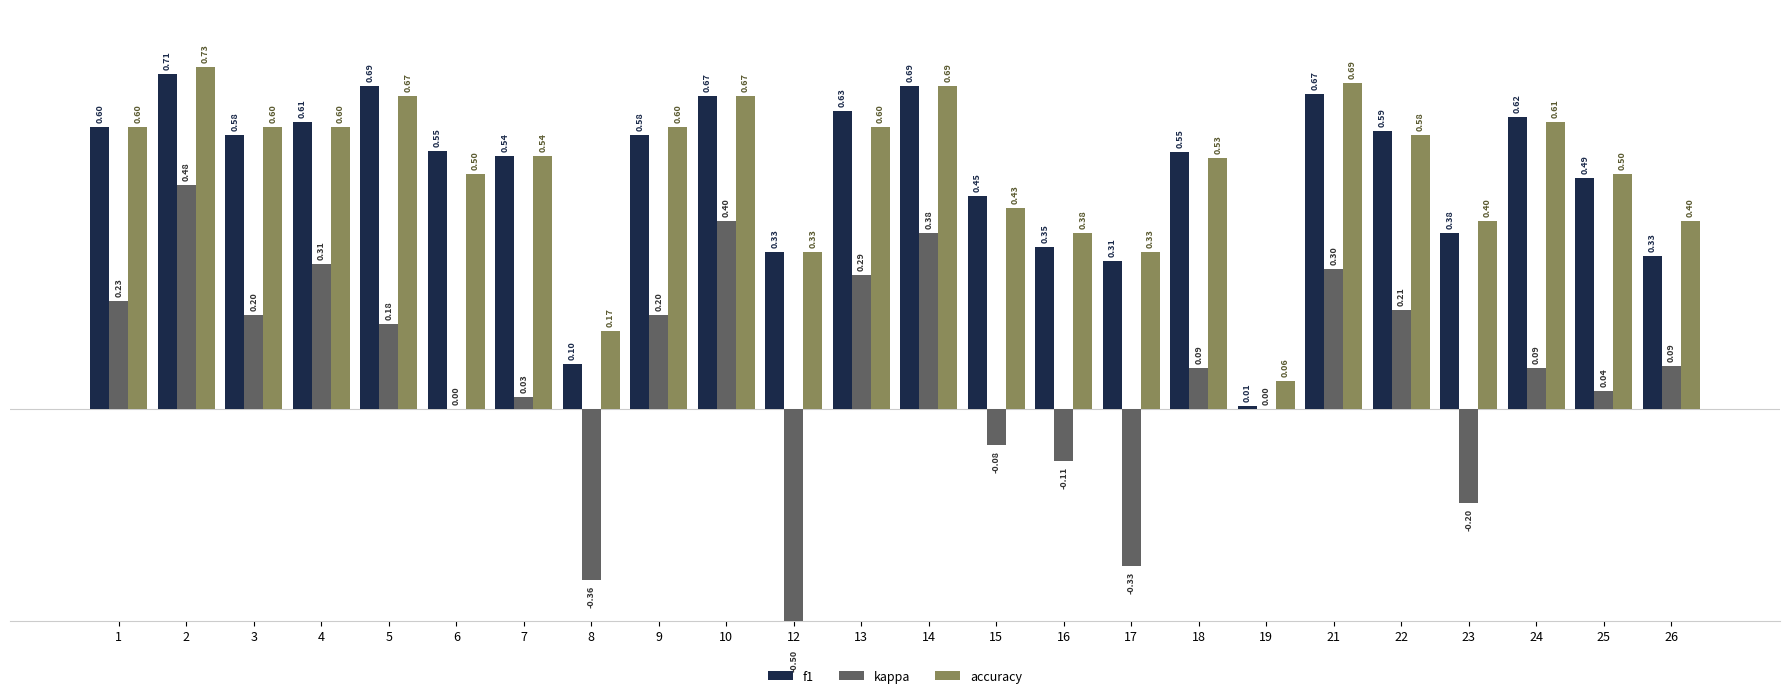

What is the maximum value for f1?

0.7